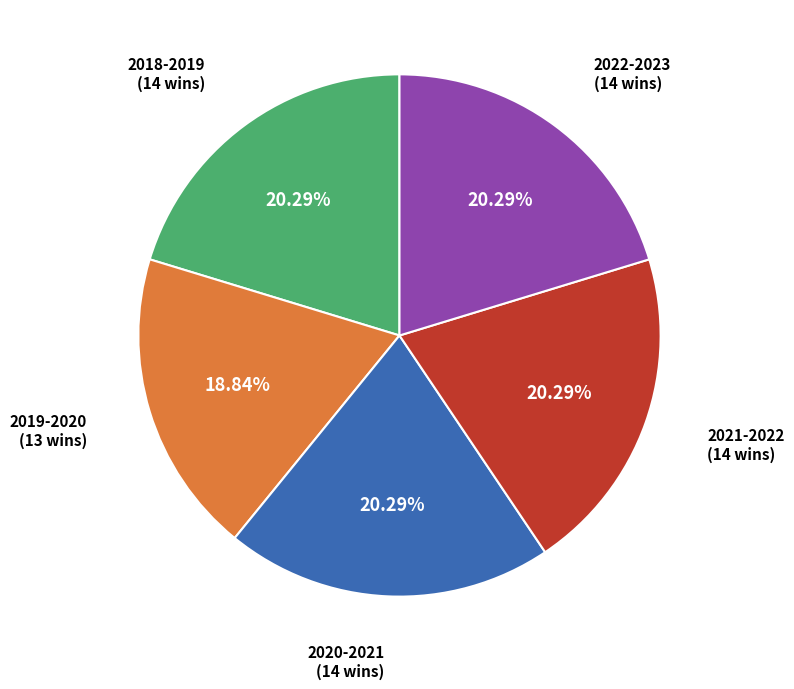

Does any single category account for the majority?

No